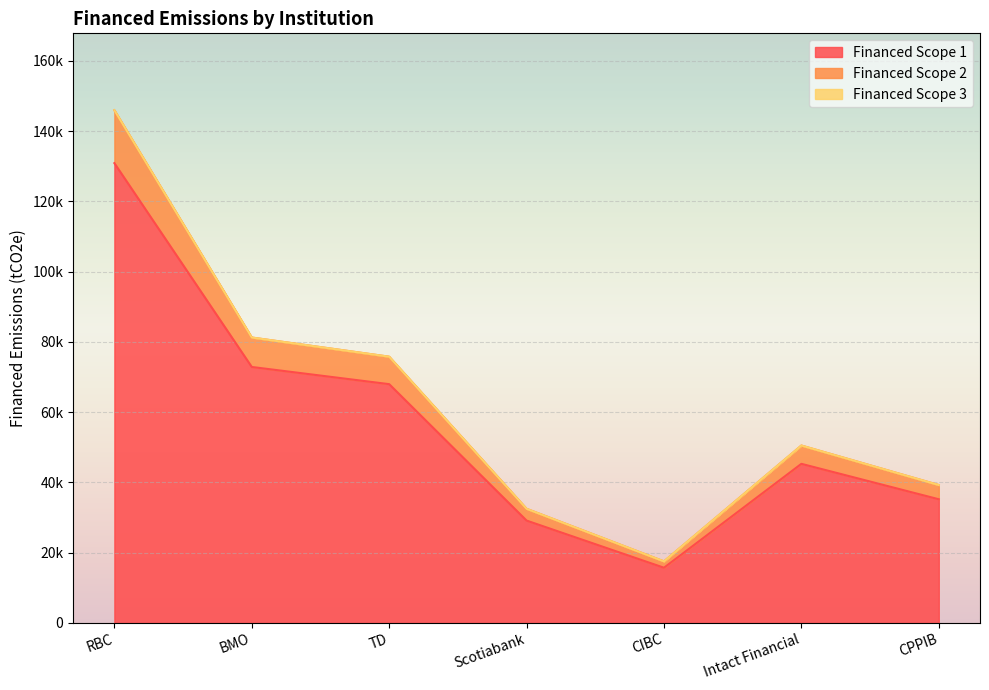

At which category does the chart reach its minimum across all series?

CIBC